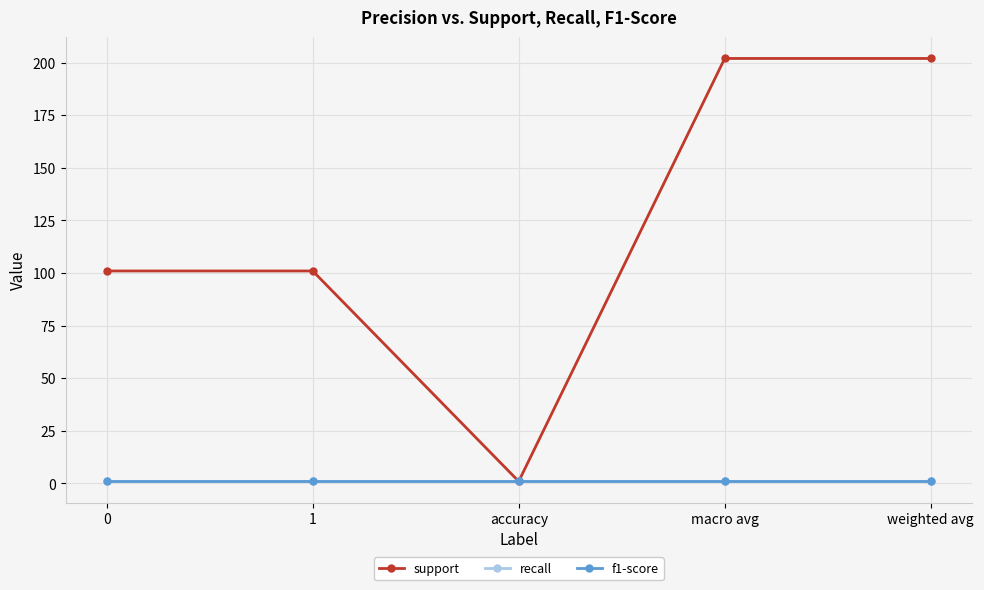

What is the label of the 4th point from the right?

1